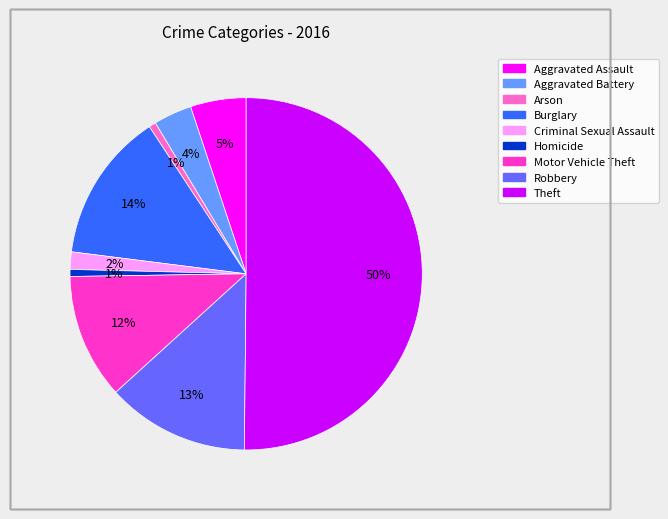

To the nearest percent, what is the average slice percentage?

11%